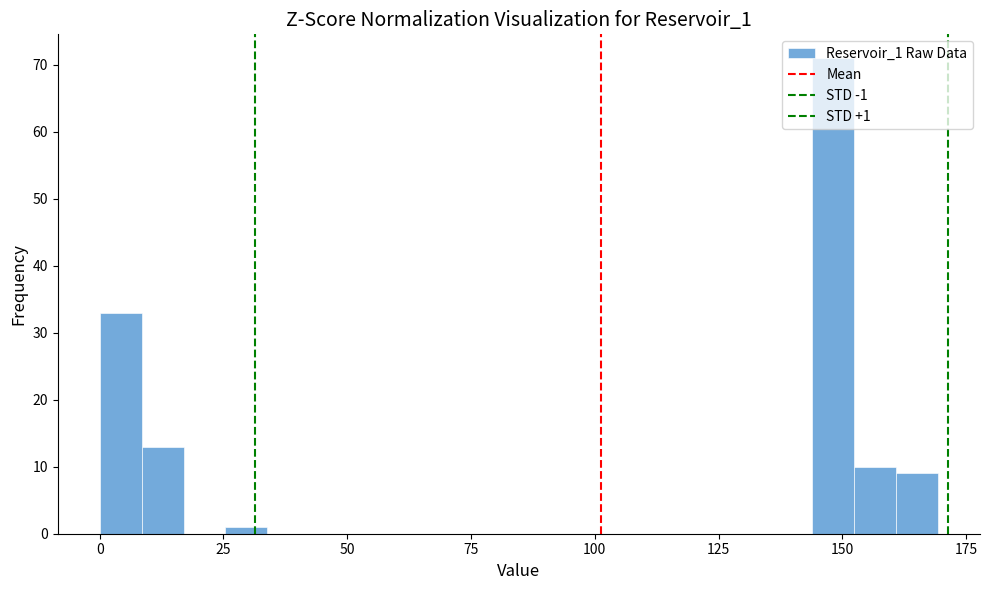

Read against the x-axis, roughly where is the centre of the tallest bar?

150